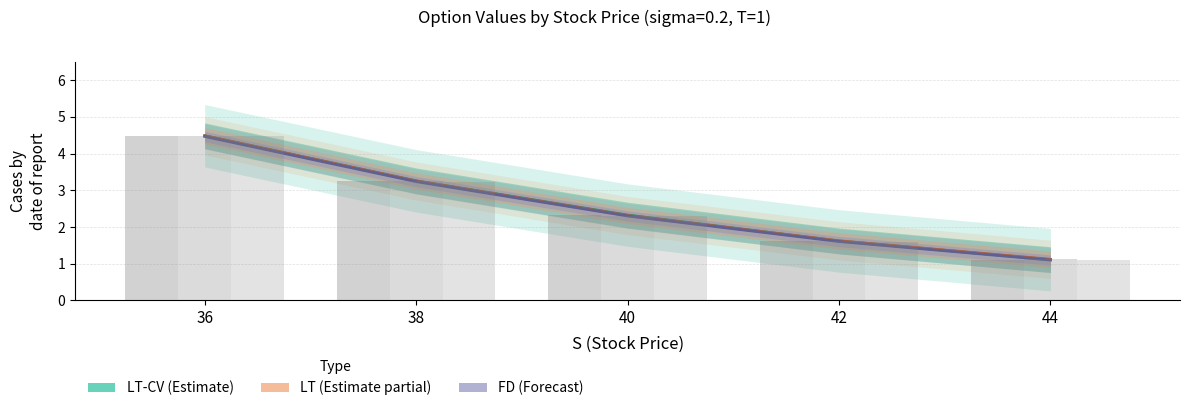

Where is FD nearest to the value 2?

40